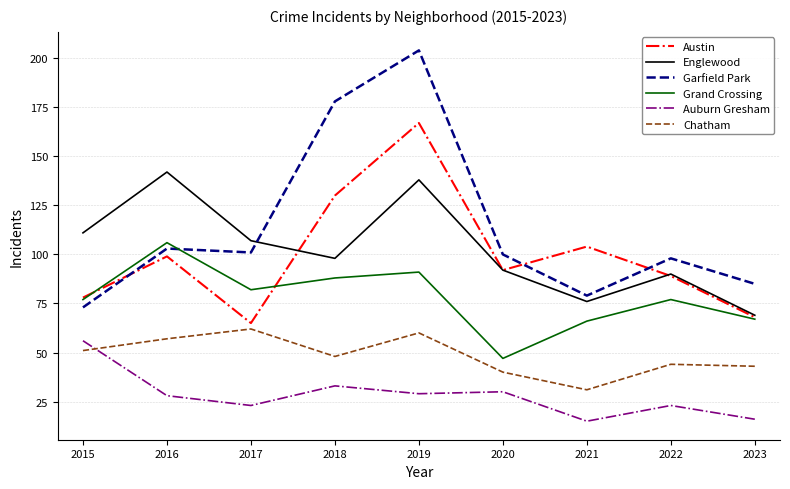

Reading left to right, list all the values displayed in this chart.

Austin: 2015=78	2016=99	2017=65	2018=130	2019=167	2020=92	2021=104	2022=89	2023=68
Englewood: 2015=111	2016=142	2017=107	2018=98	2019=138	2020=92	2021=76	2022=90	2023=69
Garfield Park: 2015=73	2016=103	2017=101	2018=178	2019=204	2020=100	2021=79	2022=98	2023=85
Grand Crossing: 2015=77	2016=106	2017=82	2018=88	2019=91	2020=47	2021=66	2022=77	2023=67
Auburn Gresham: 2015=56	2016=28	2017=23	2018=33	2019=29	2020=30	2021=15	2022=23	2023=16
Chatham: 2015=51	2016=57	2017=62	2018=48	2019=60	2020=40	2021=31	2022=44	2023=43